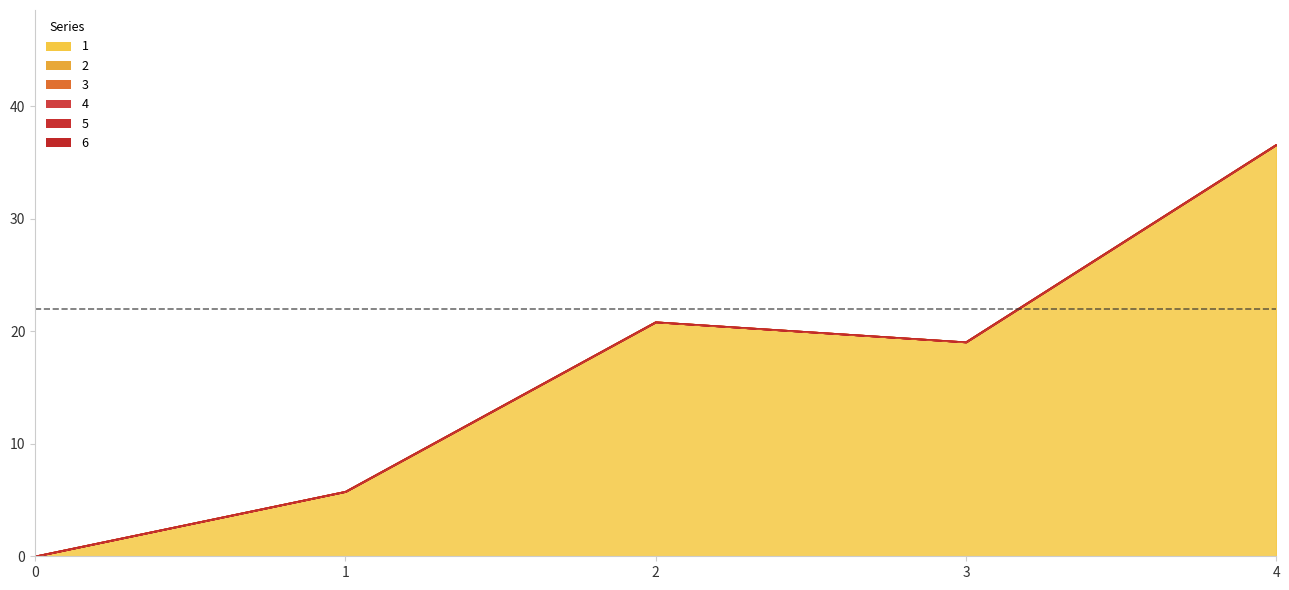

True or false: 6 and 5 intersect in this chart.

False